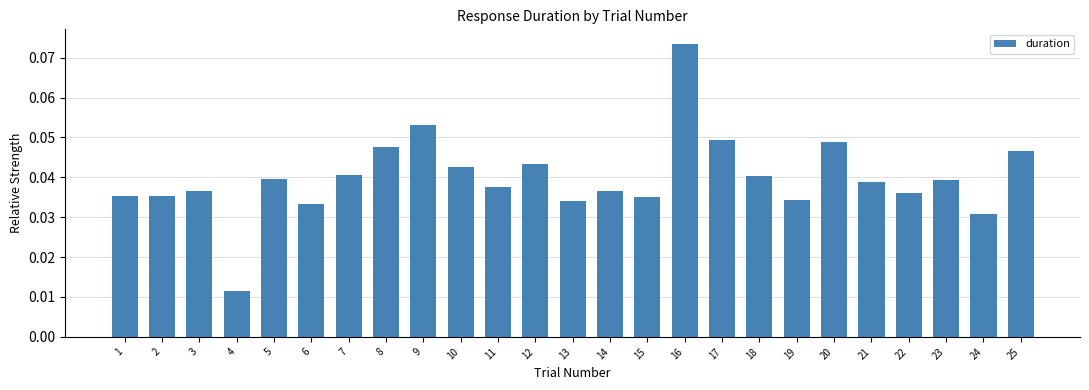

What is the sum of all values?

1.0